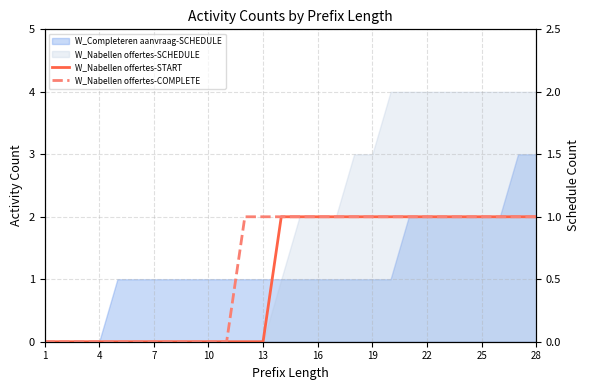

How many lines are shown in the chart?

2